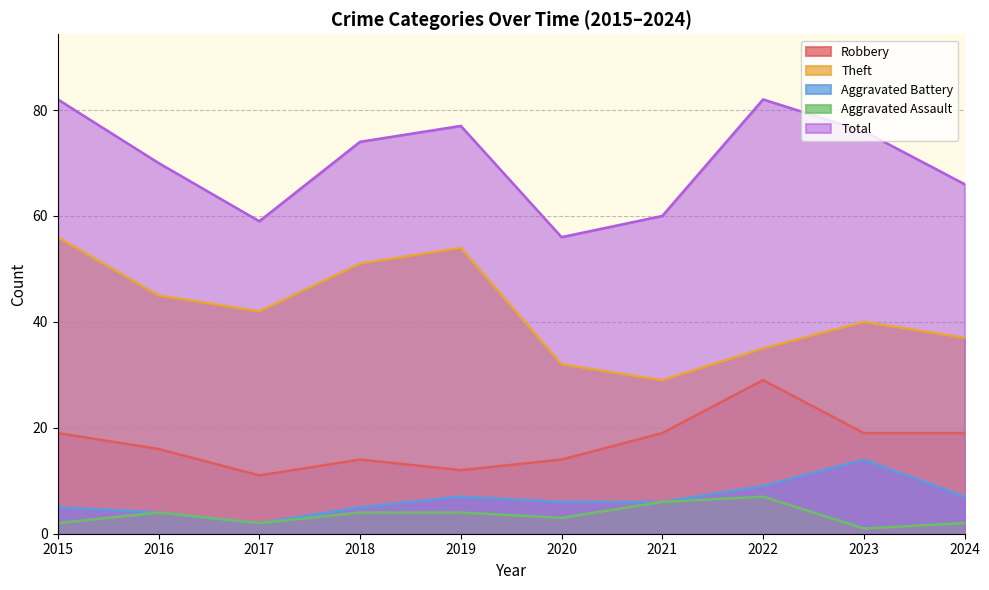

How many interior local peaks does the Aggravated Assault series have?

2